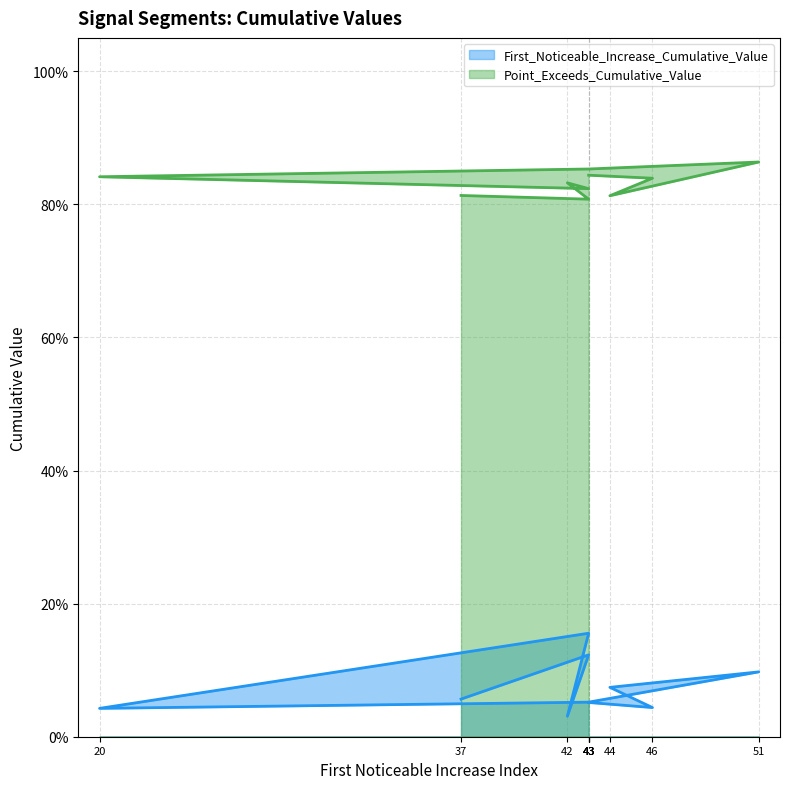

Reading left to right, extract all data points from this chart.

First_Noticeable_Increase_Cumulative_Value: 0.1	0.1	0.0	0.2	0.0	0.1	0.1	0.1	0.0	0.1
Point_Exceeds_Cumulative_Value: 0.8	0.8	0.8	0.8	0.8	0.9	0.9	0.8	0.8	0.8